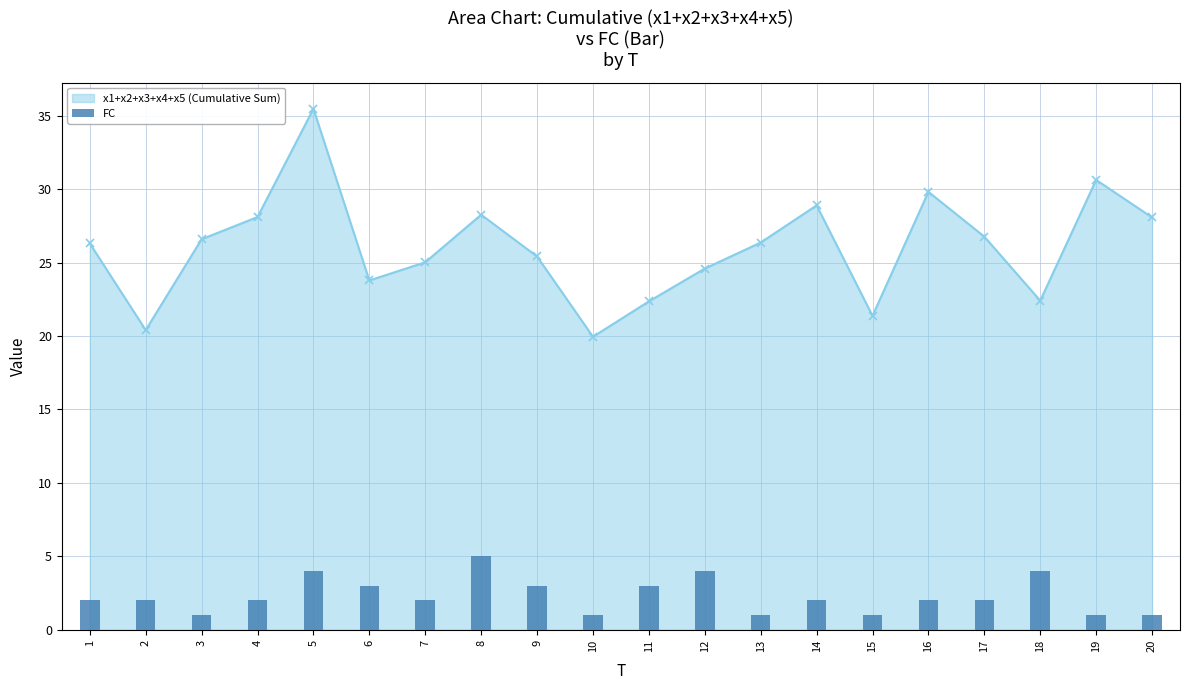

How many values in the x1+x2+x3+x4+x5 (Cumulative Sum) series are below 26?

9